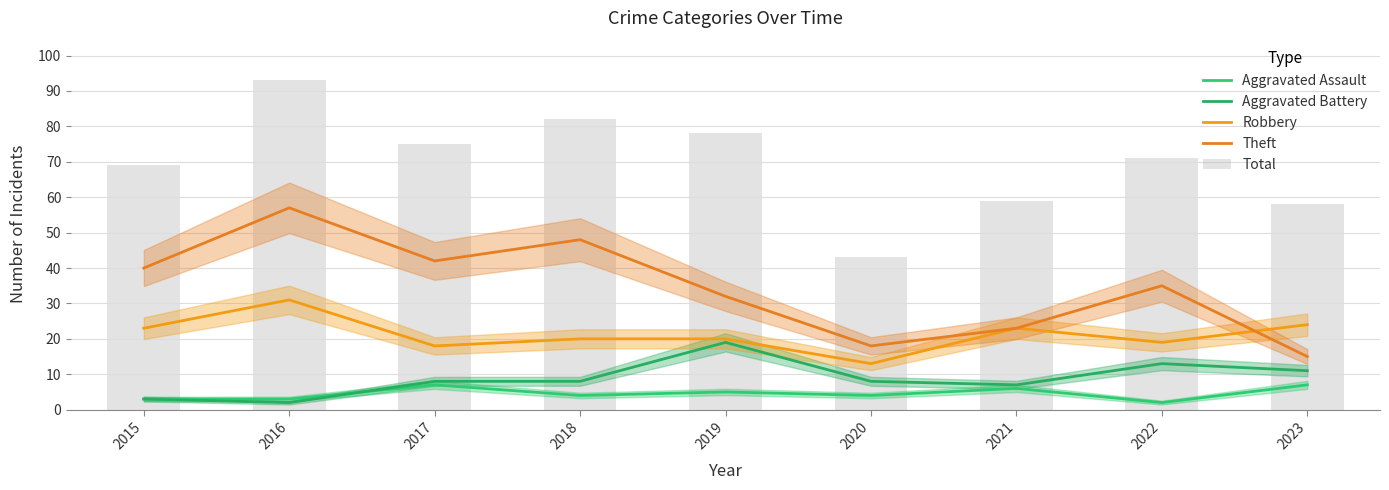

At how many categories does at least one series exceed 23?

9